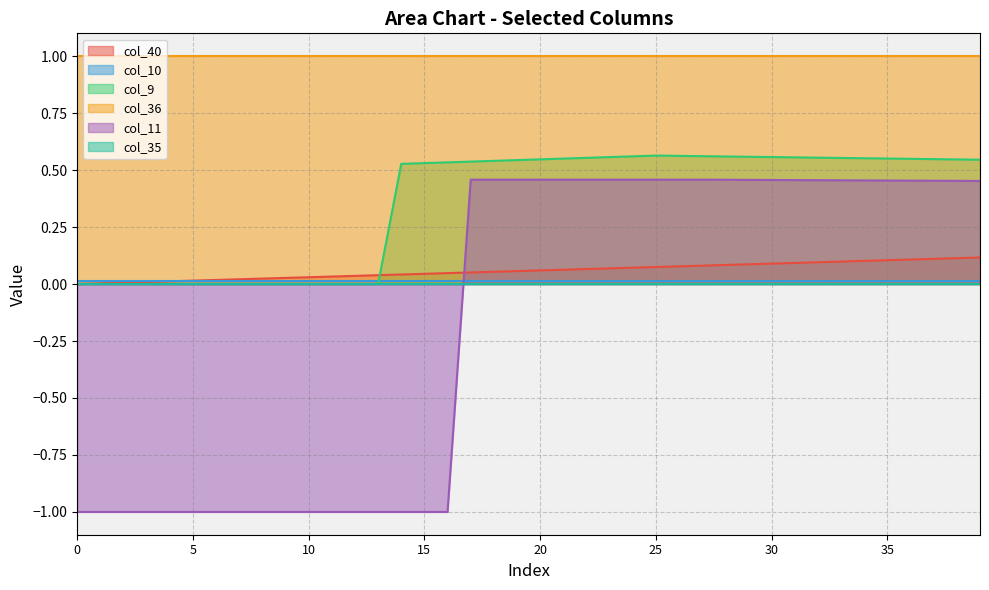

What is the smallest value displayed?

-1.0